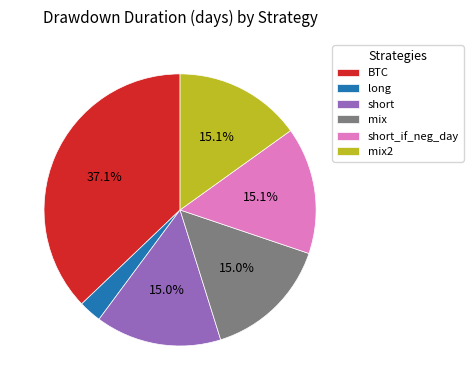

True or false: mix accounts for 15% of the total.

True